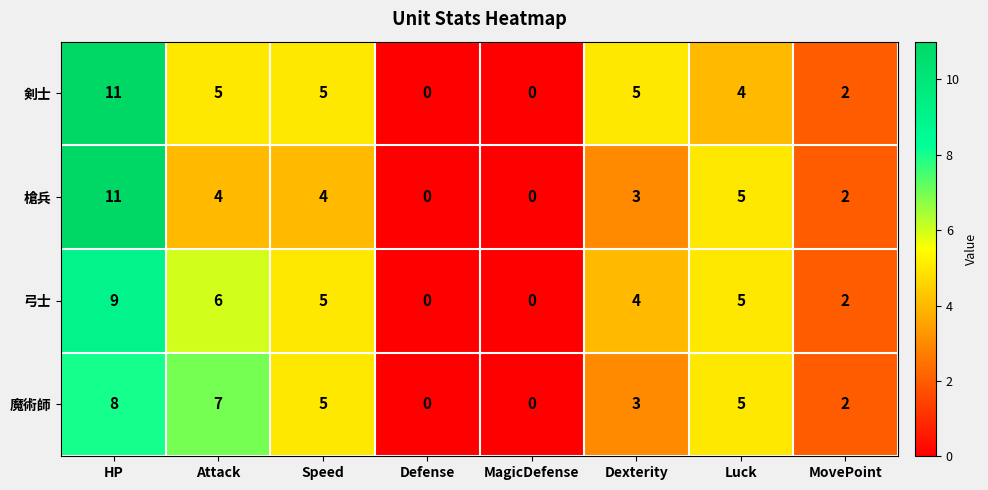

How many data points in 剣士 are less than 5?

4